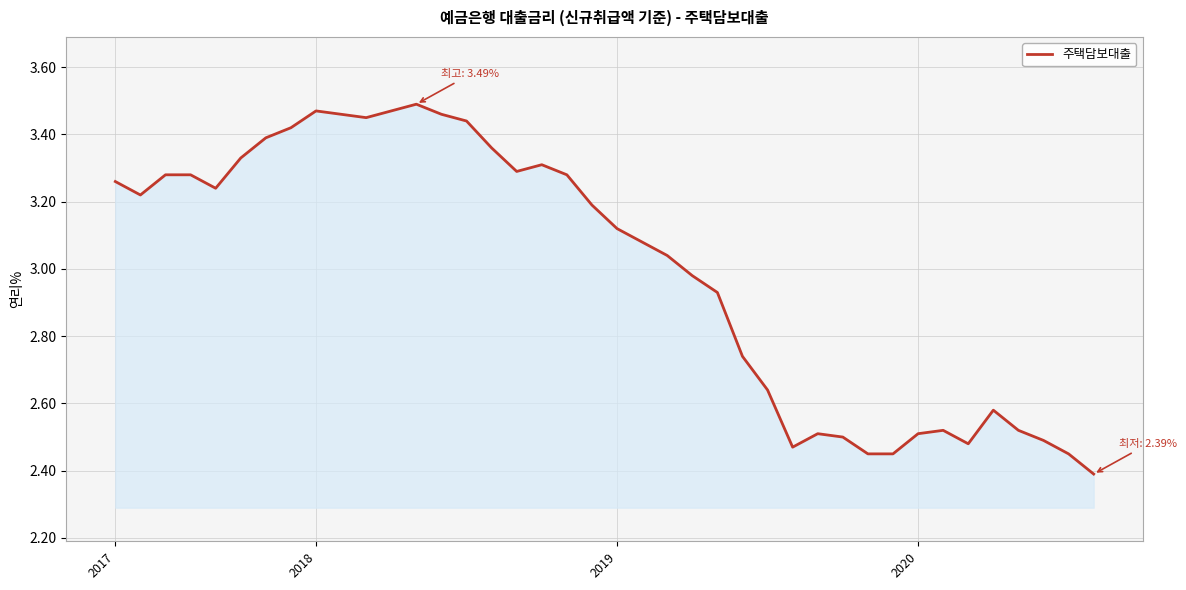

True or false: there are more than 2 points higher than both neighbors.

True